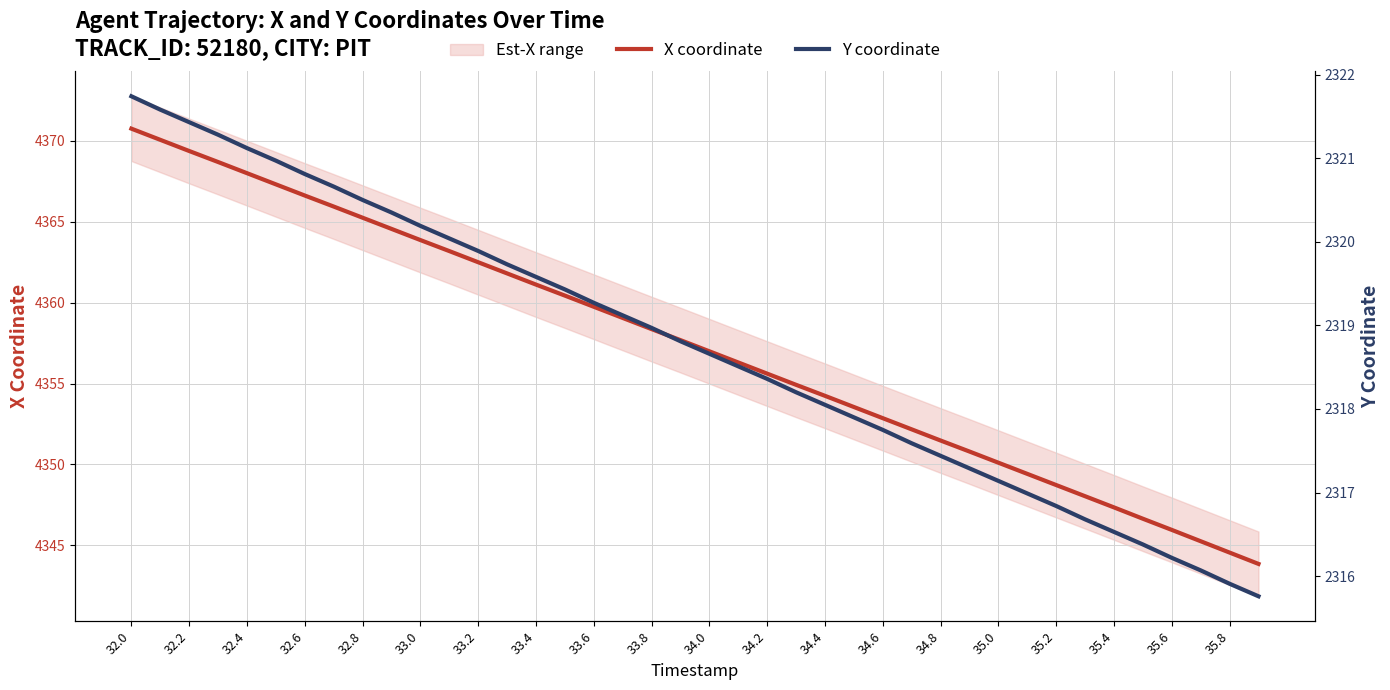

How many data points does each series have?

40